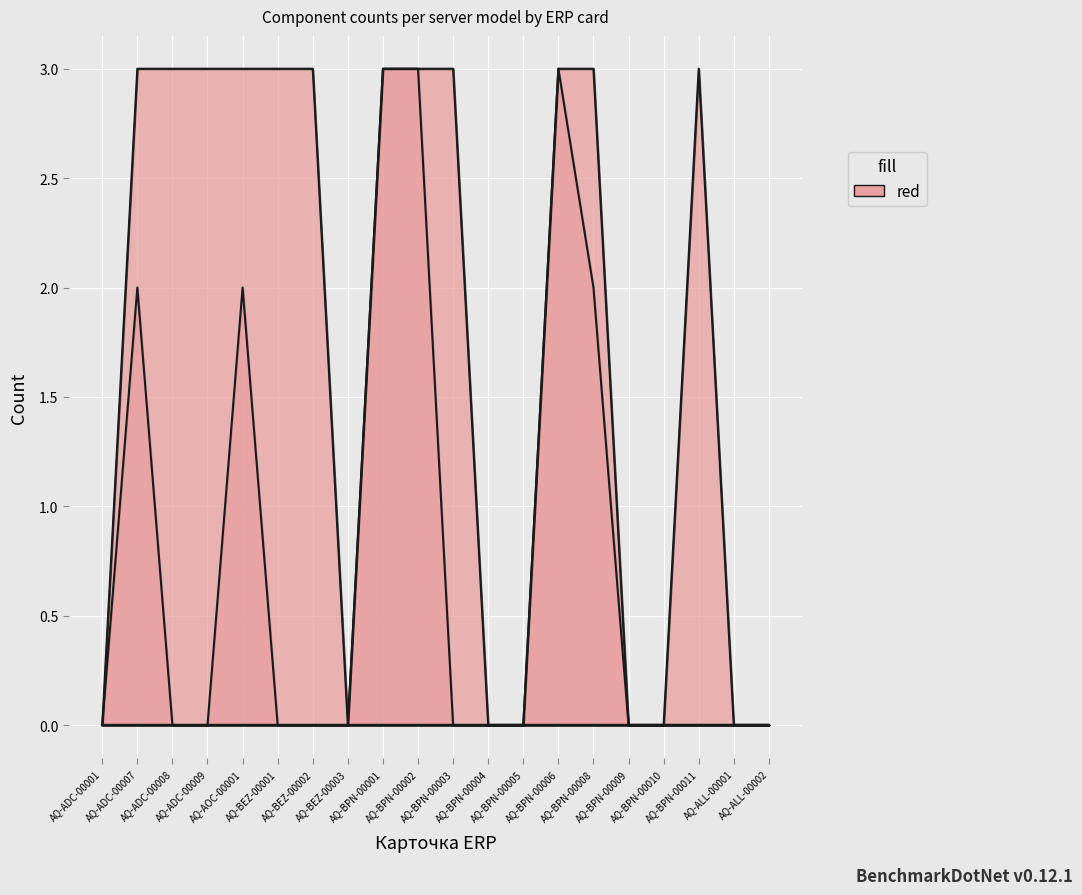

How many lines are shown in the chart?

6